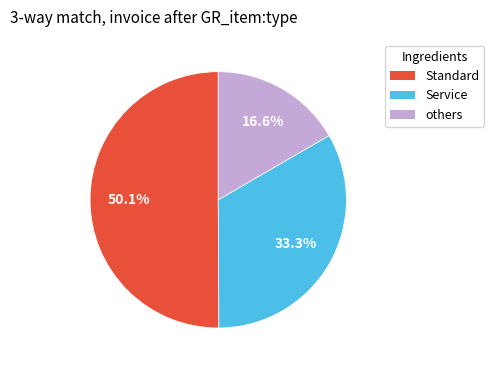

How many segments does this pie chart have?

3